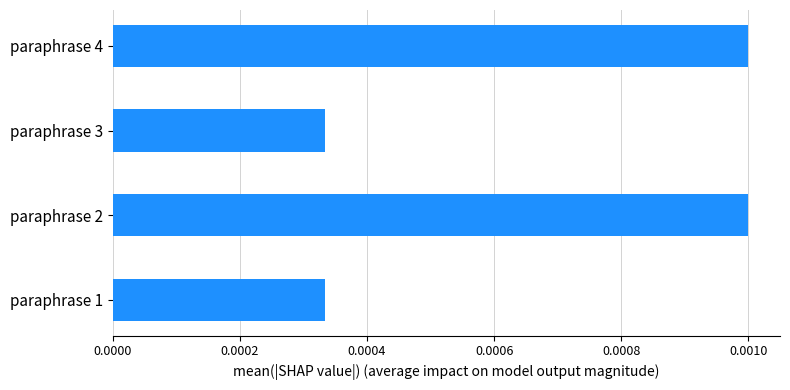

How many values are between 0 and 1?

4